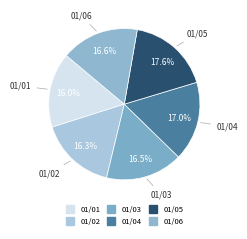

To the nearest percent, what is the difference between the largest and smallest slice percentages?

2%